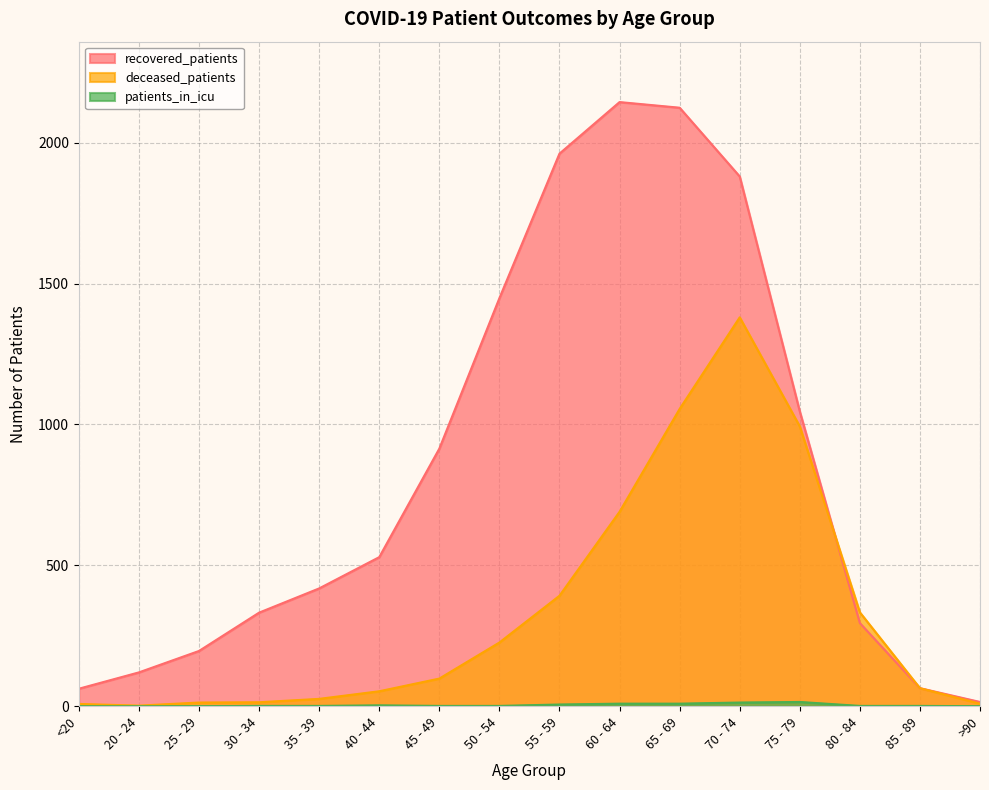

True or false: recovered_patients and patients_in_icu intersect in this chart.

False